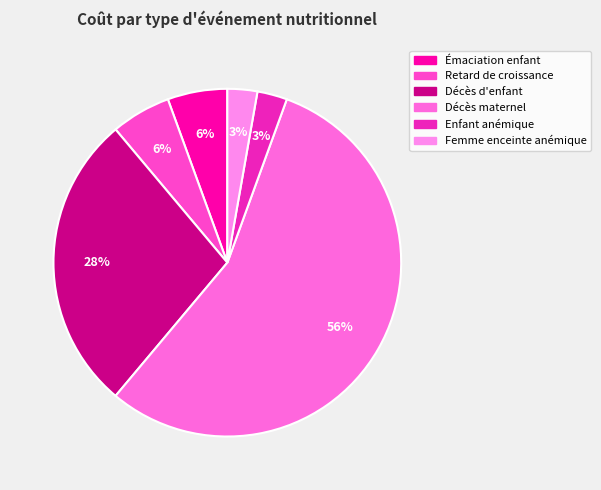

Which category has the biggest portion of the pie?

Décès maternel